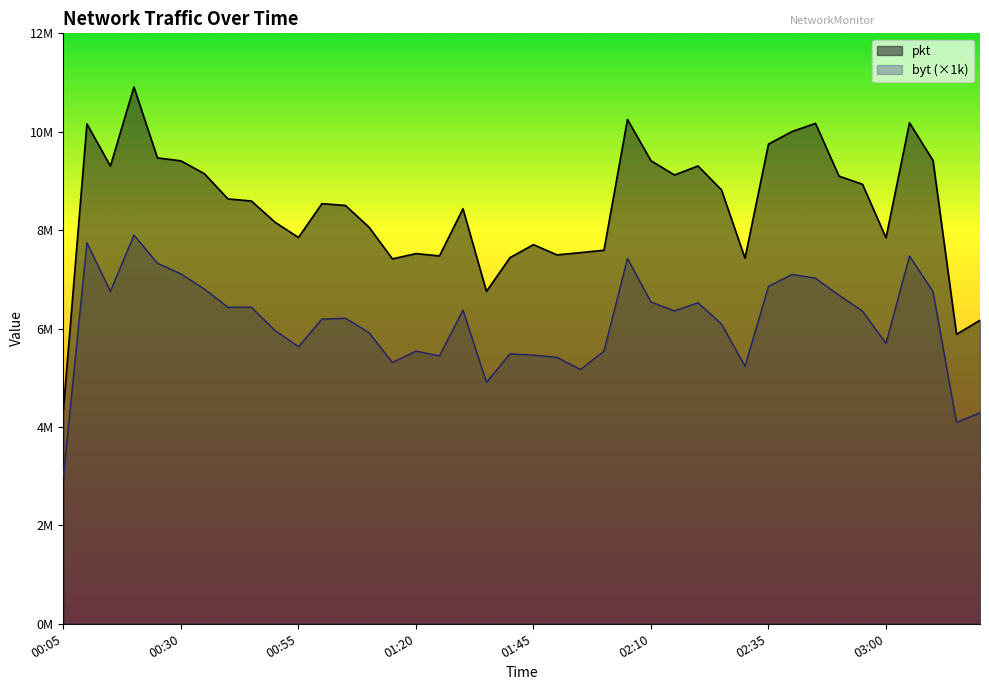

Where is pkt nearest to the value 8198181?

02:00